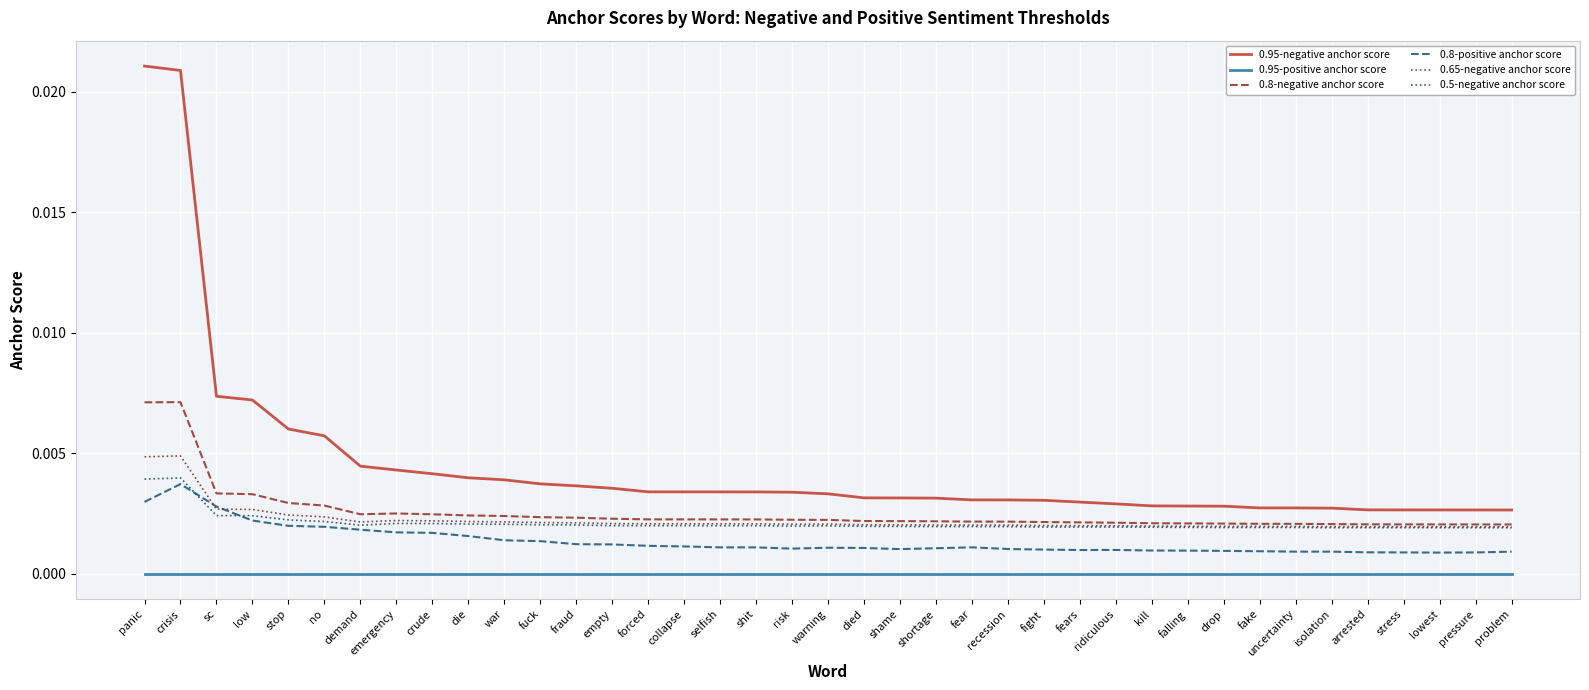

Is it true that 0.5-negative anchor score equals 0.0 at panic?

True